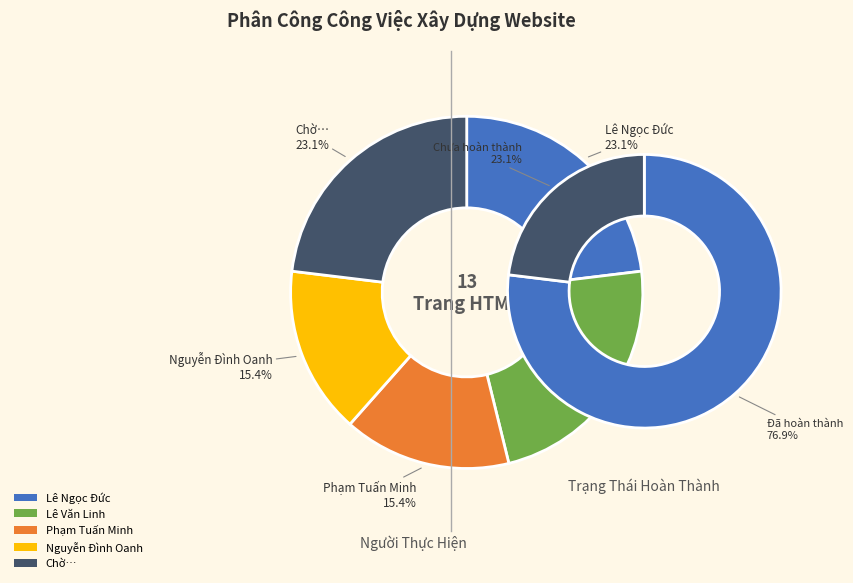

True or false: Lê Ngọc Đức accounts for 14% of the total.

False